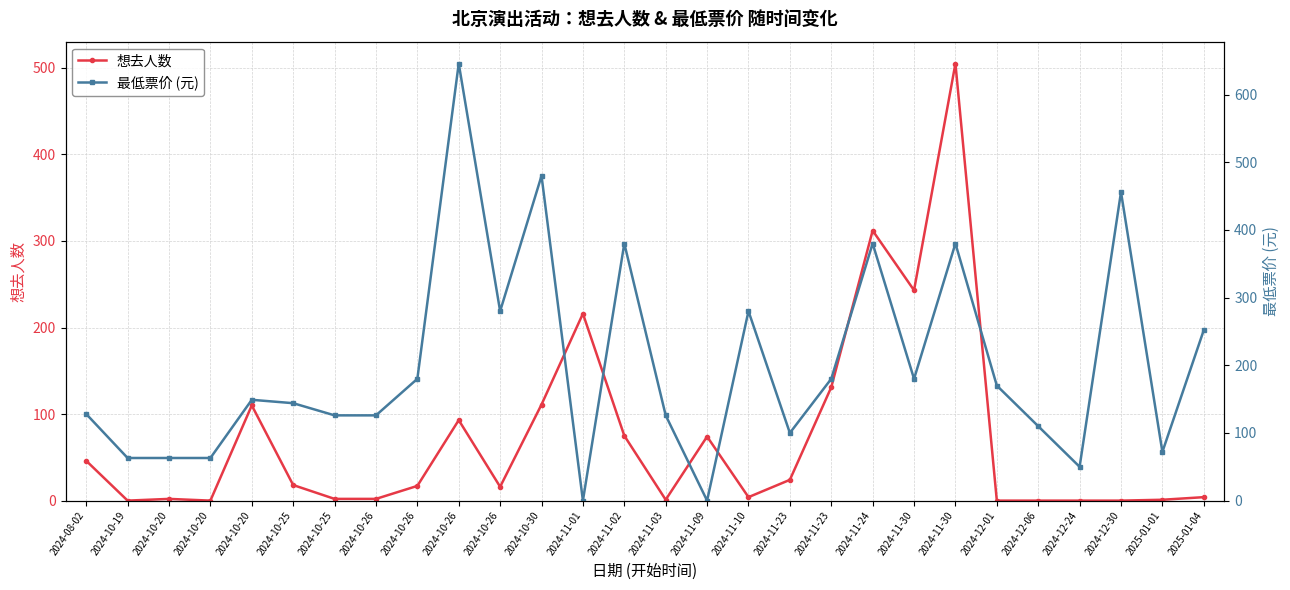

Reading right to left, what are all the values shown in this chart?

想去人数: 4	1	0	0	0	0	505	243	312	131	24	4	74	1	75	216	111	16	93	17	2	2	18	110	0	2	0	46
最低票价 (元): 252	72	456	50	110	170	380	180	380	180	100	280	0	126	380	0	480	280	646	180	126	126	144	149	63	63	63	128